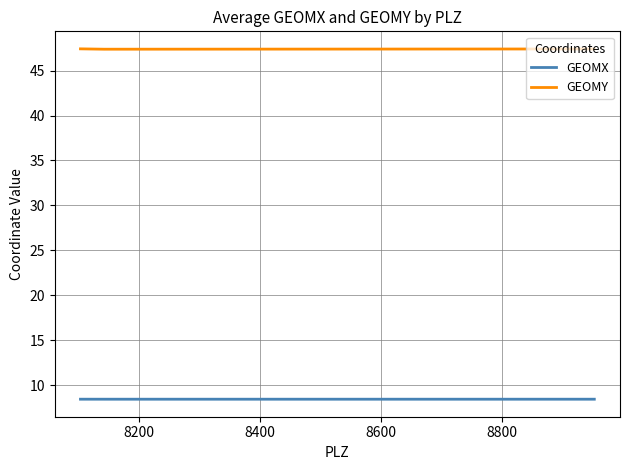

At how many categories does at least one series exceed 35?

3